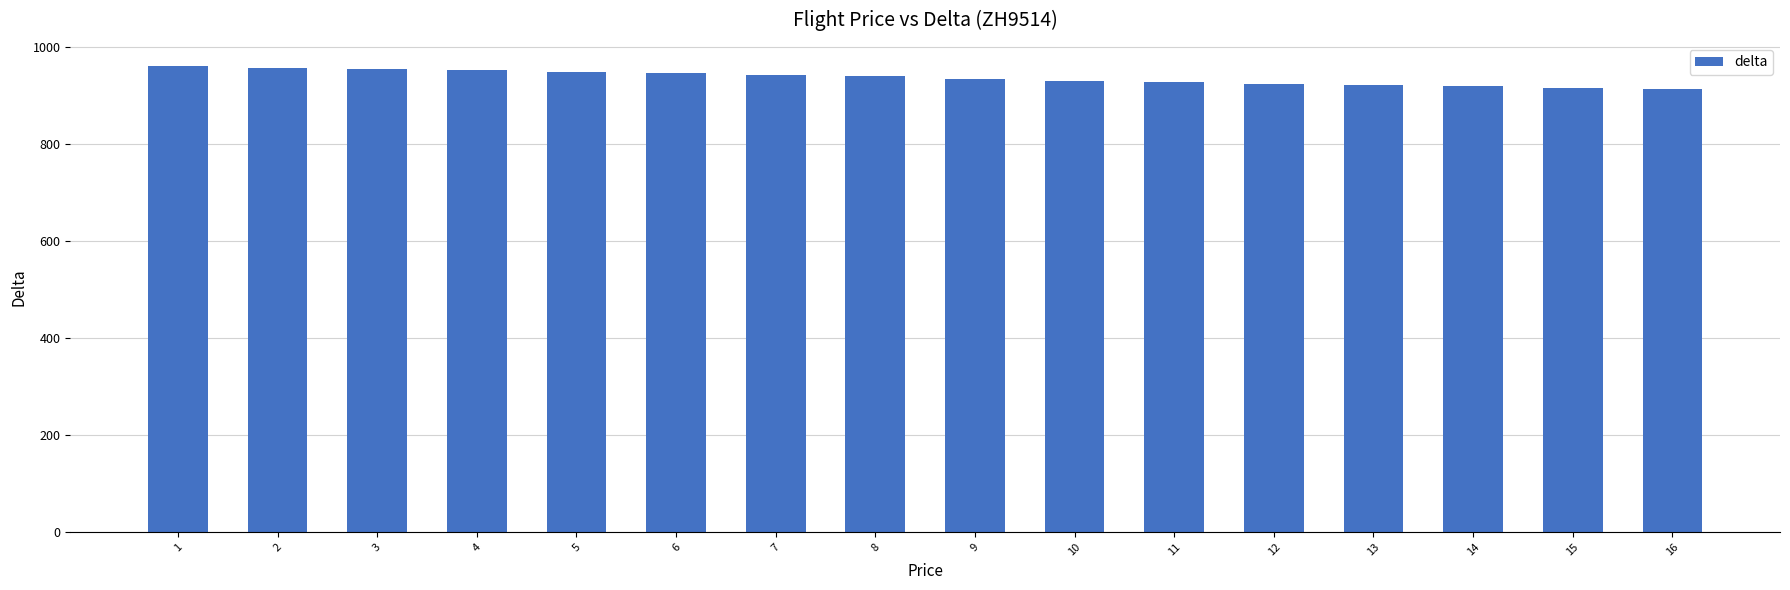

Are the bars horizontal?

No